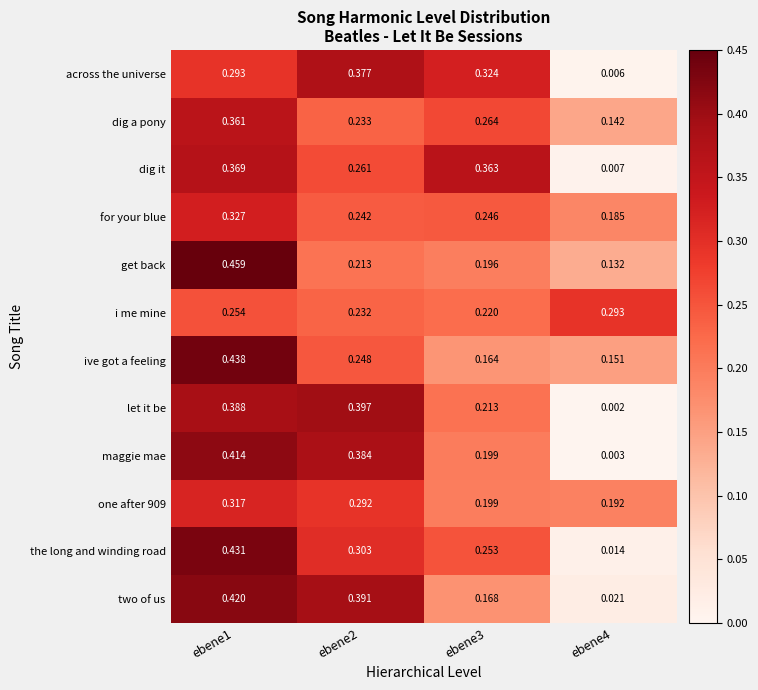

Between ebene1 and ebene3, which series saw the biggest shift?

ive got a feeling